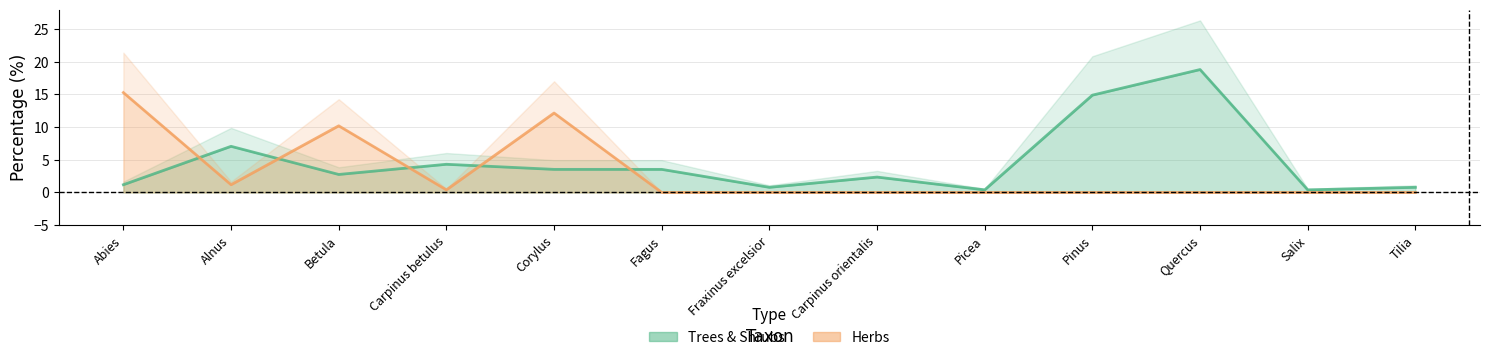

What is the sum of the Trees & Shrubs values at Betula and Carpinus betulus?

7.1